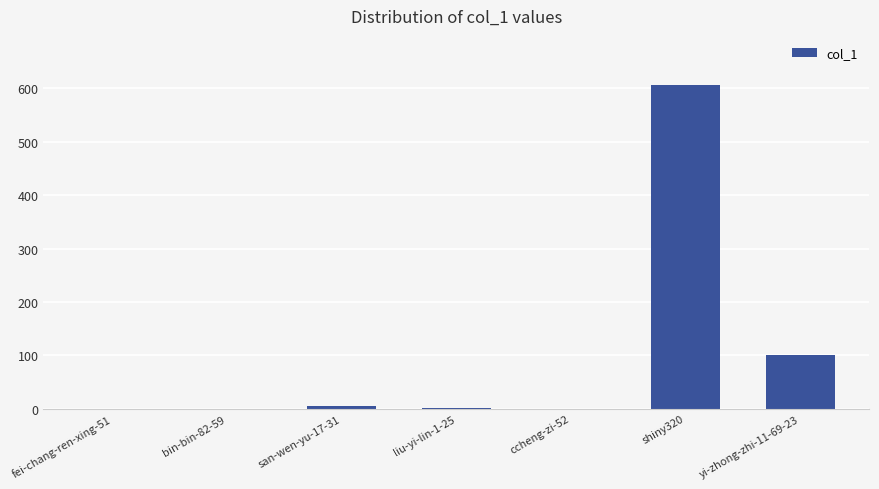

Are the bars horizontal?

No